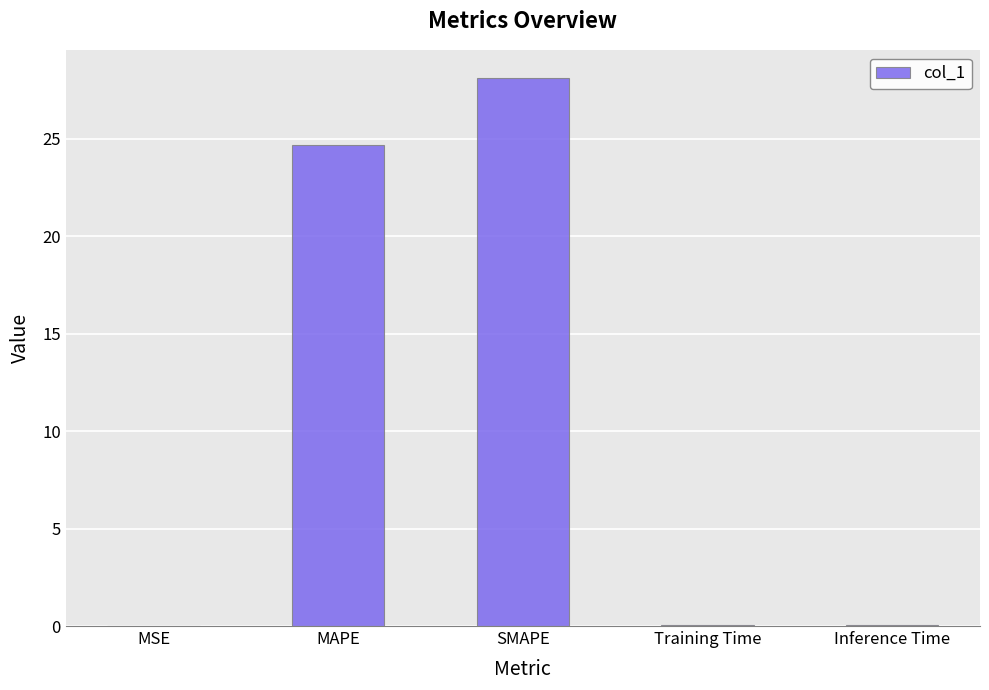

At which label is the value closest to 14?

MAPE